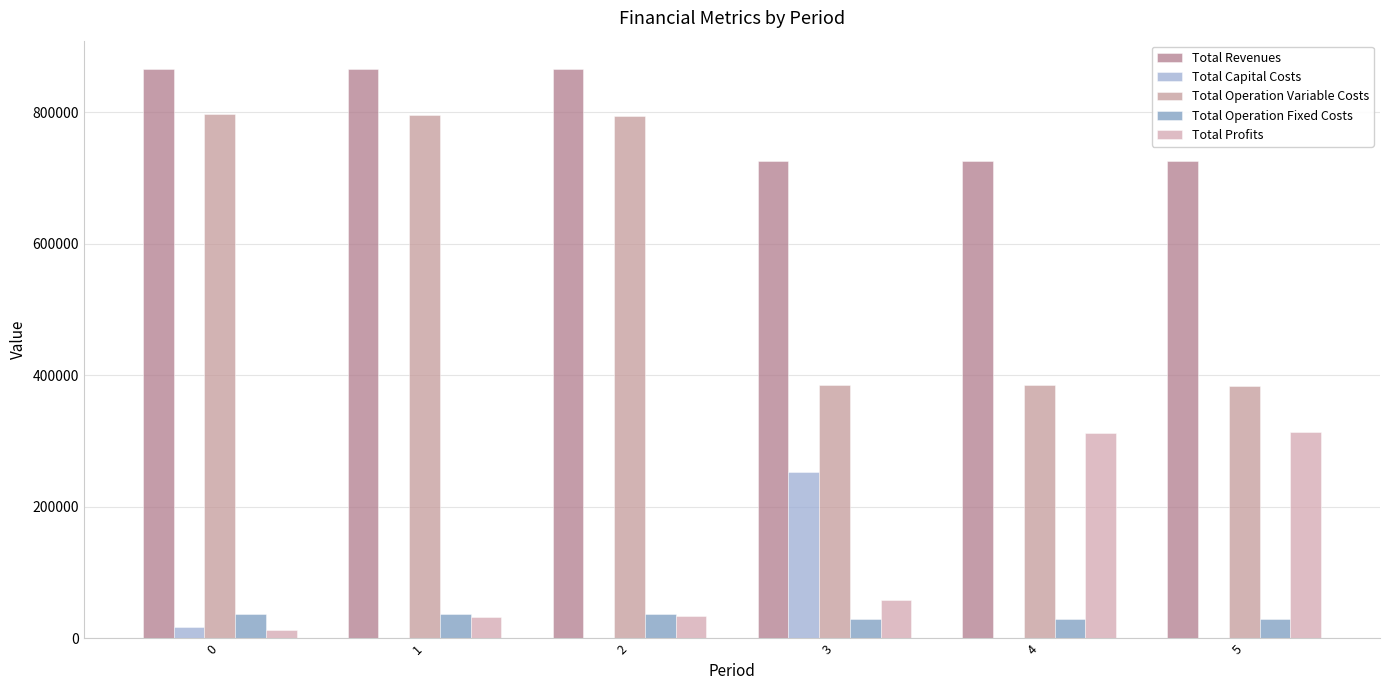

What is the total value across all series at 0?

1730738.9